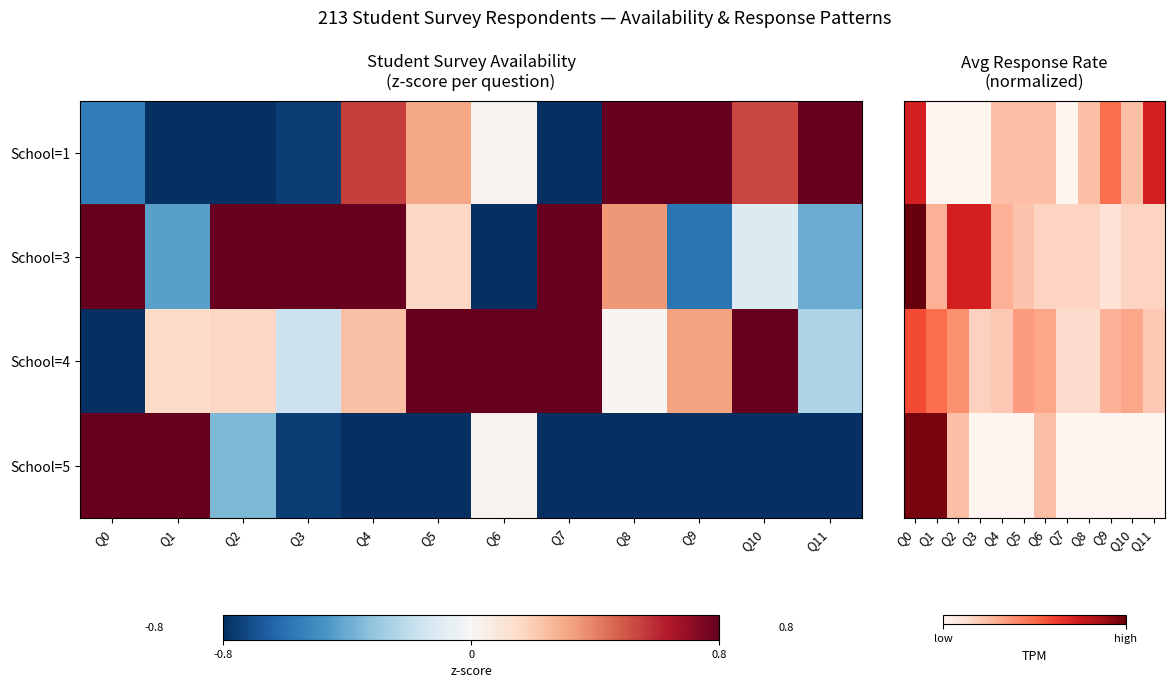

What is the sum of the School=4 values at Q2 and Q3?

0.6